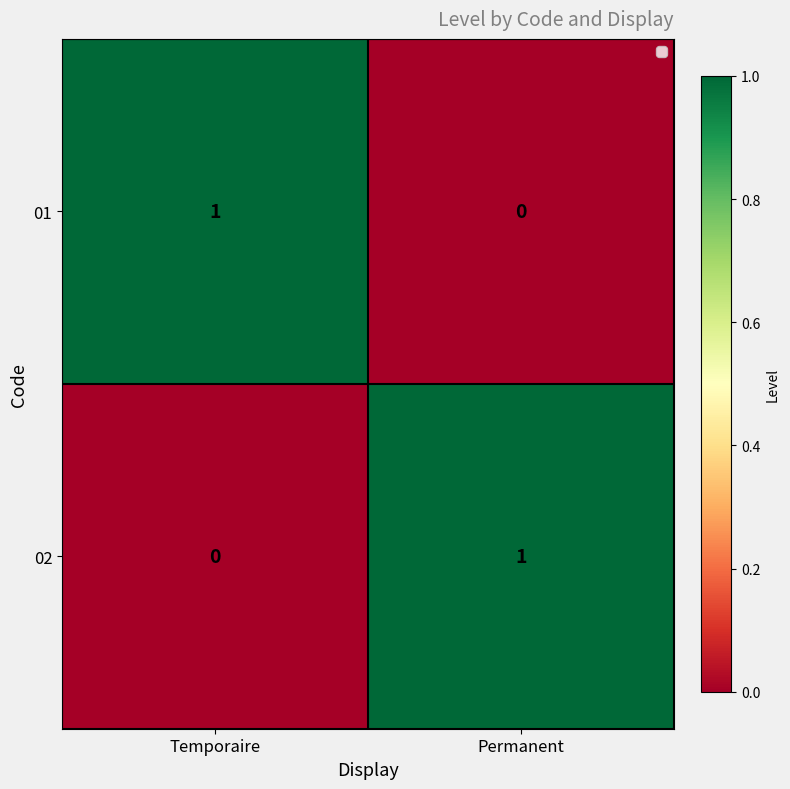

Rank the series at Temporaire from lowest to highest value.

02, 01